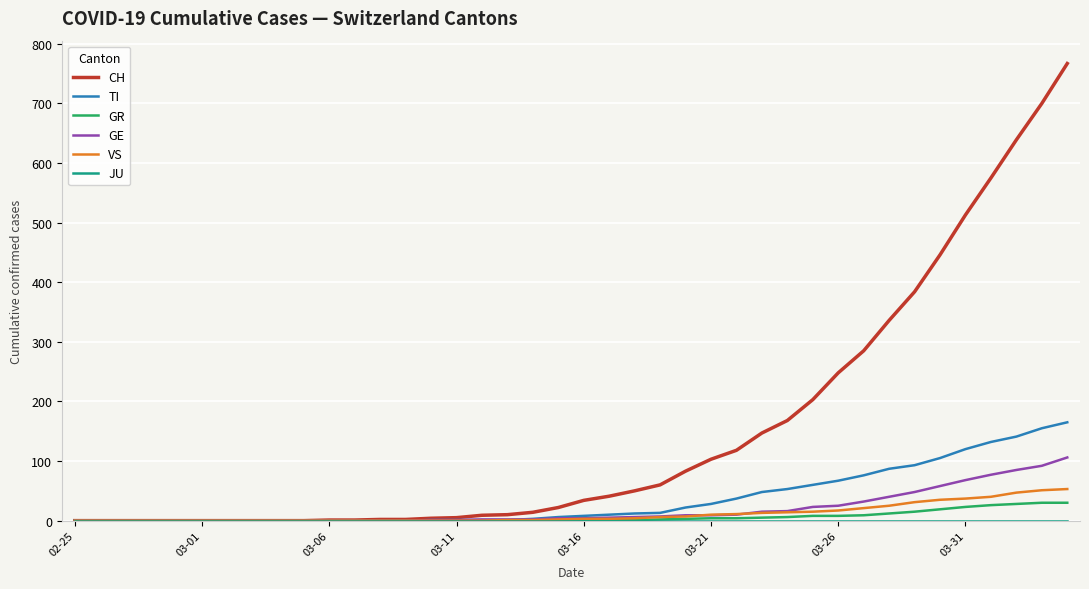

What is the greatest value displayed?

767